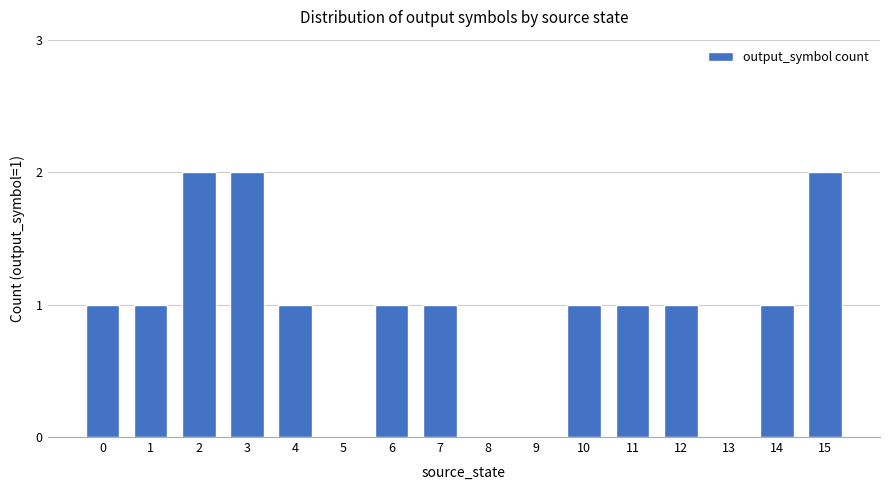

Is it true that the value at 5 is 0?

True